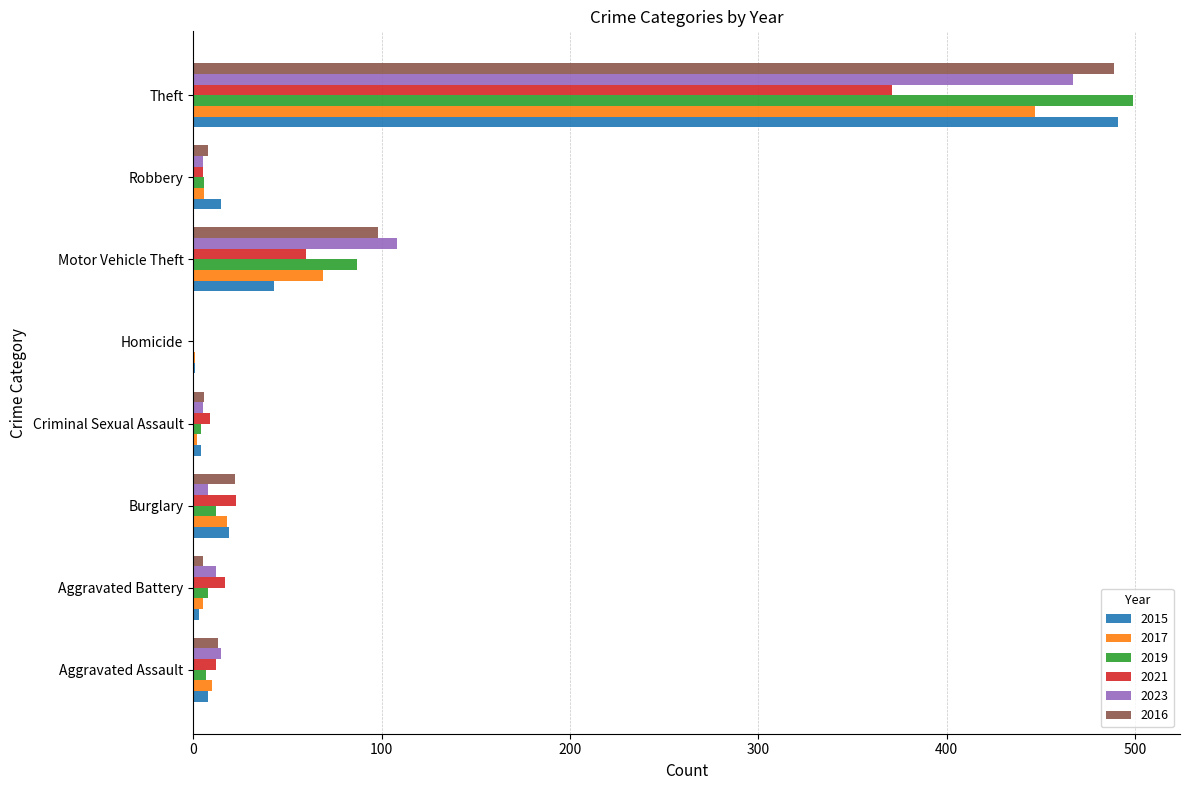

What is the greatest value displayed?

499